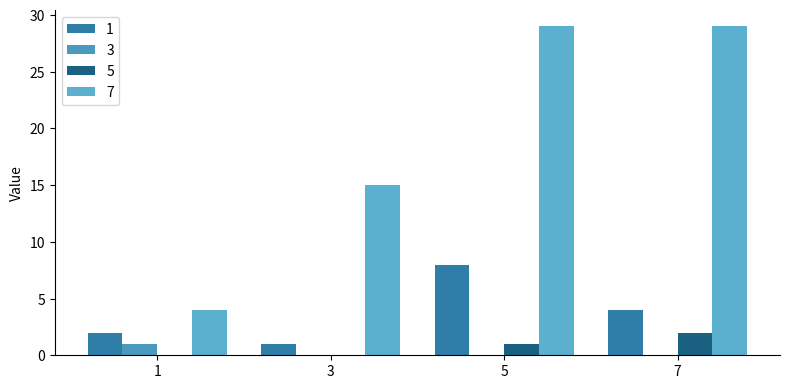

How many data points does each series have?

4